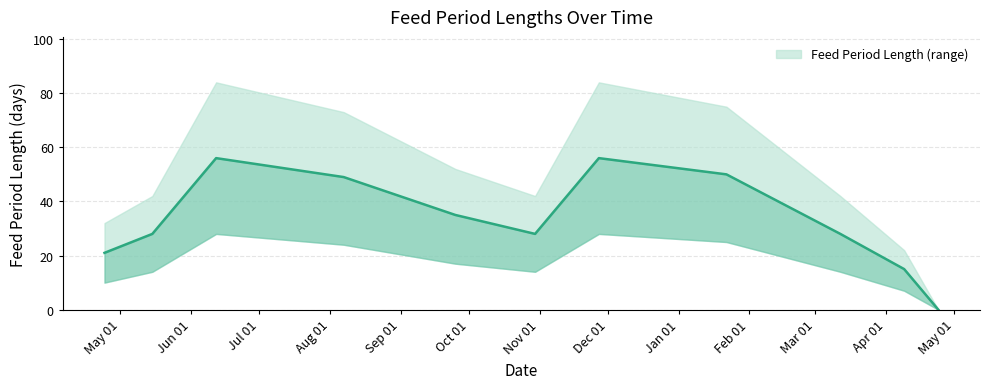

Which label corresponds to the largest value in the chart?

2019-06-12